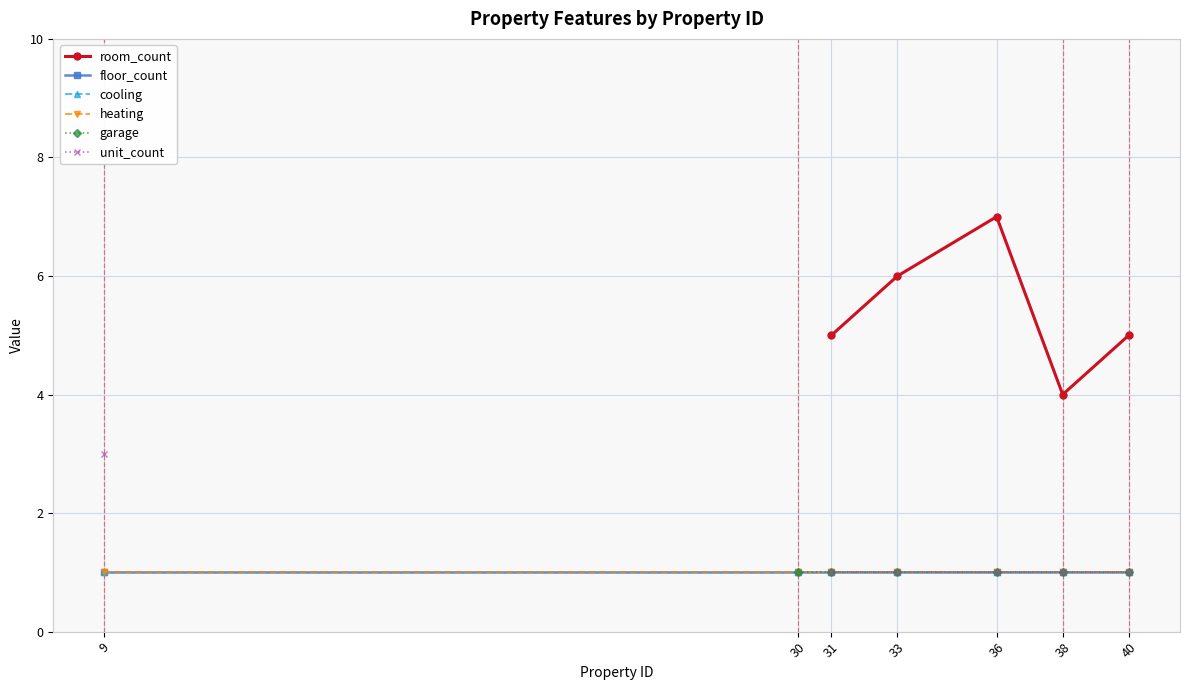

What is the value of the garage point at the 7th from the left?

1.0